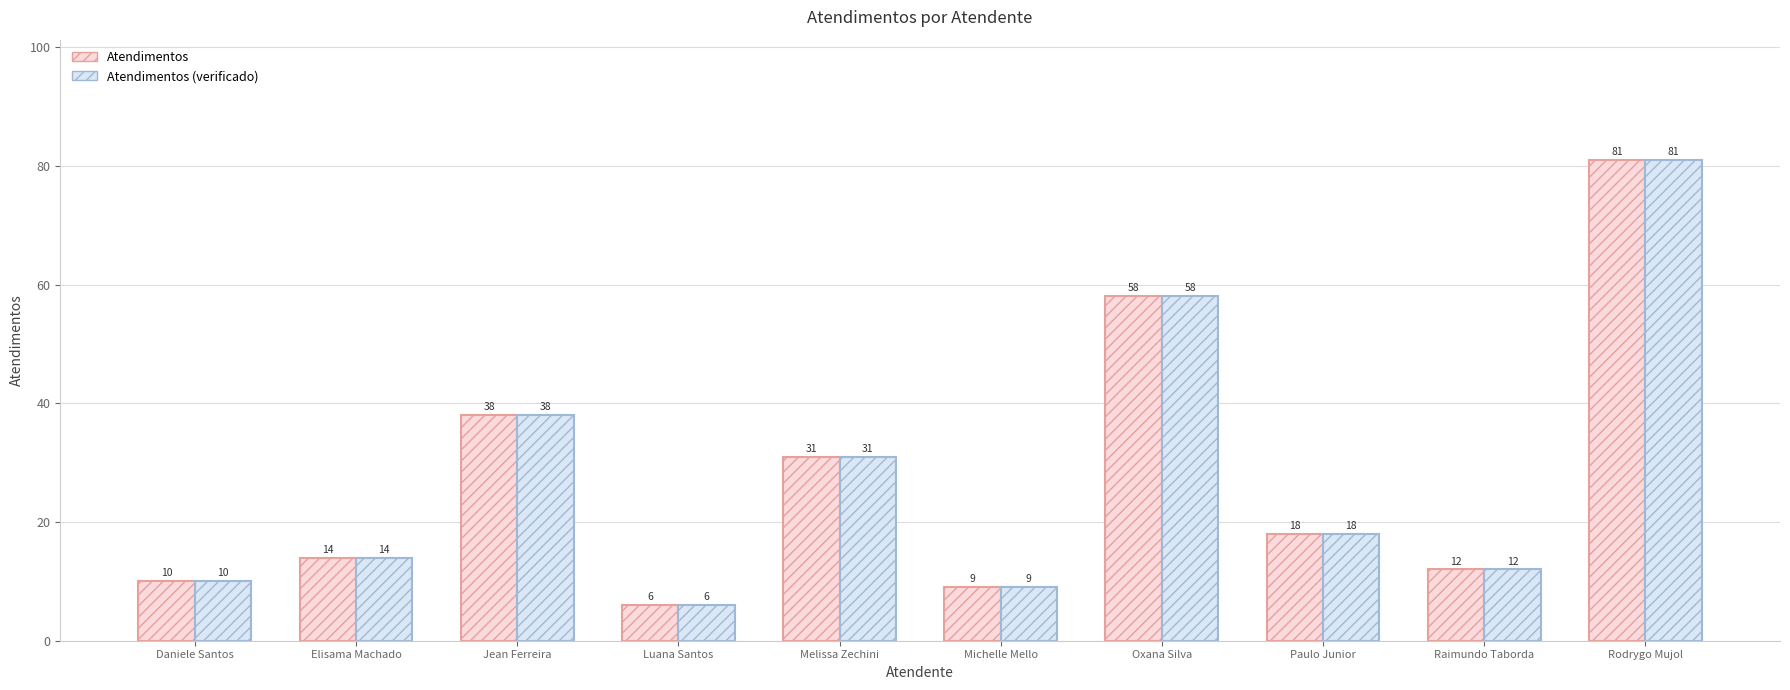

What is the total value across all series at Oxana Silva?

116